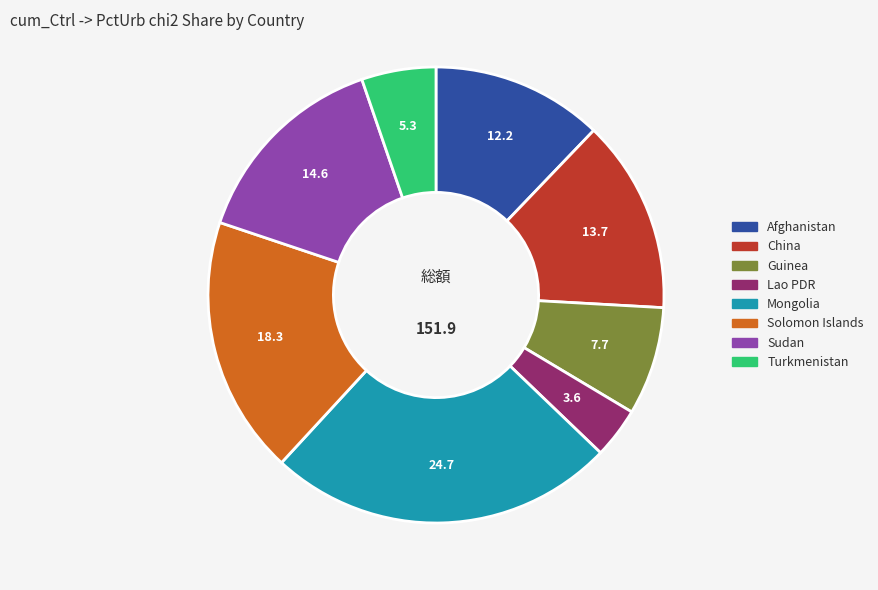

Do Guinea and Lao PDR together represent more than half of the pie?

No